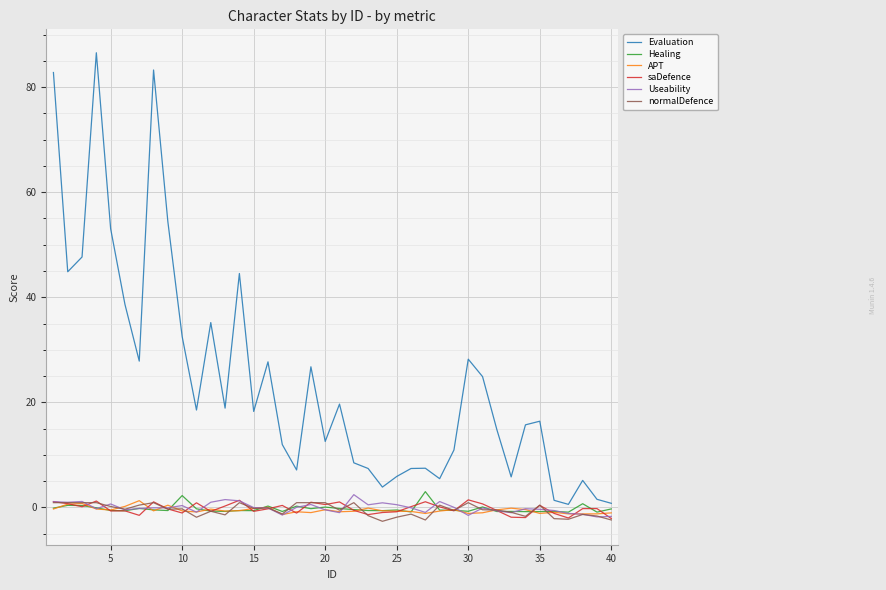

What is the greatest value displayed?

86.5